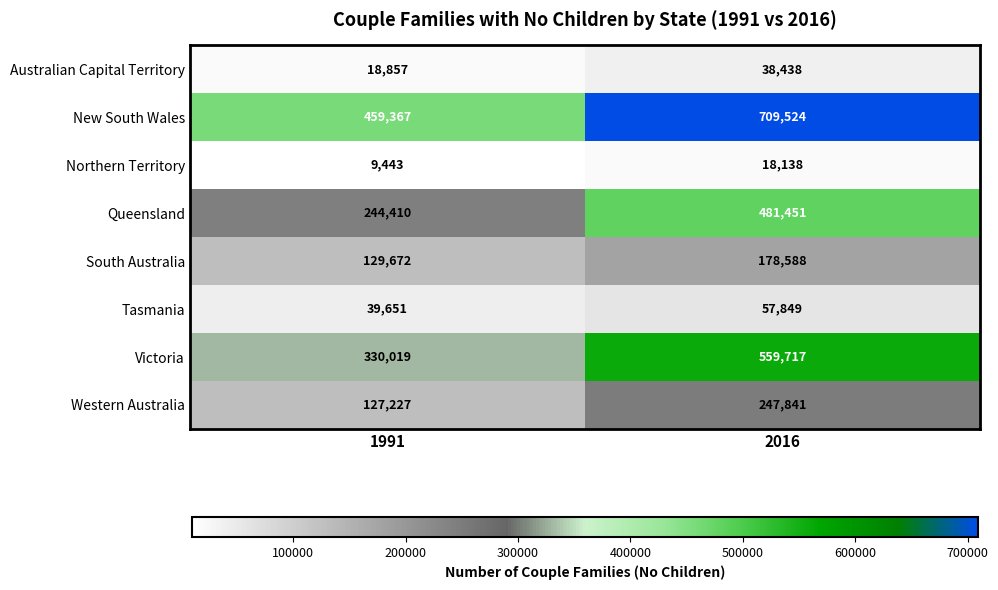

What is the total value across all series at 2016?

2291546